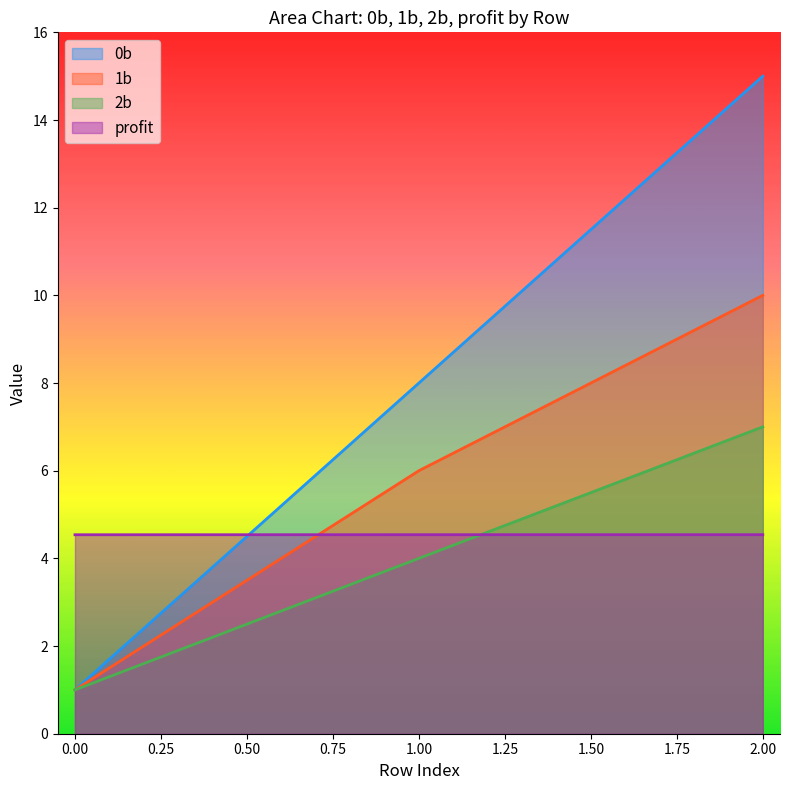

Rank the series by their maximum value, from lowest to highest.

profit, 2b, 1b, 0b